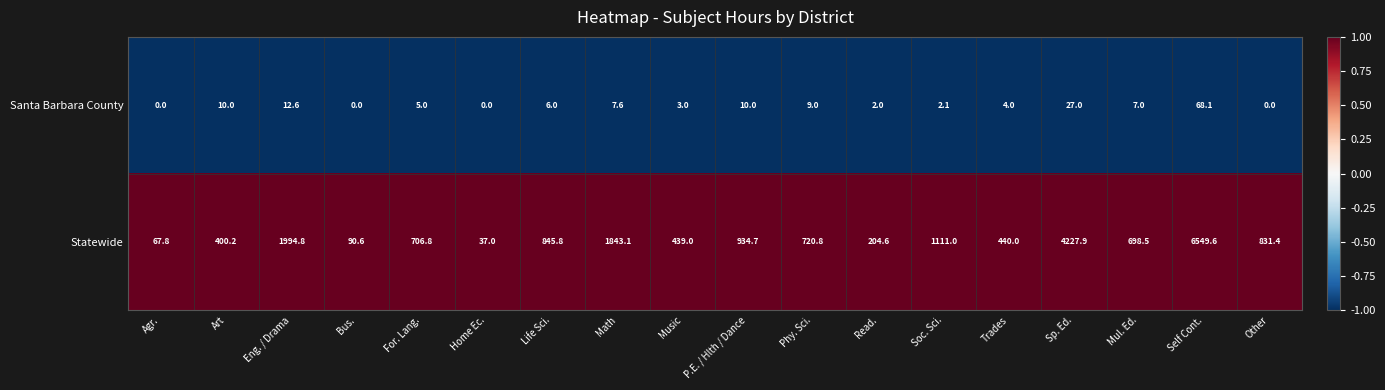

Rank the series by their average value, from lowest to highest.

Santa Barbara County, Statewide